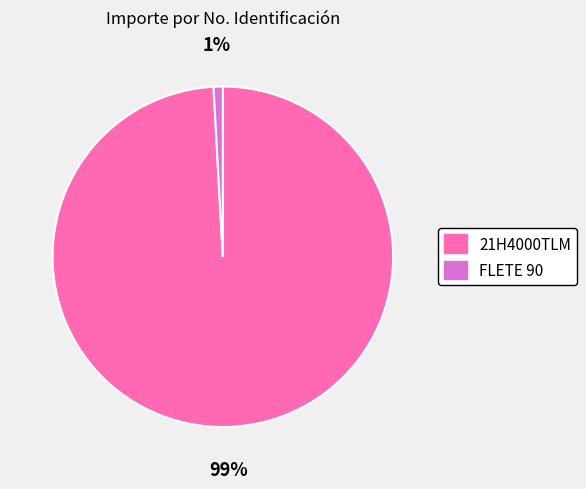

Combined, do 21H4000TLM and FLETE 90 account for over 50%?

Yes